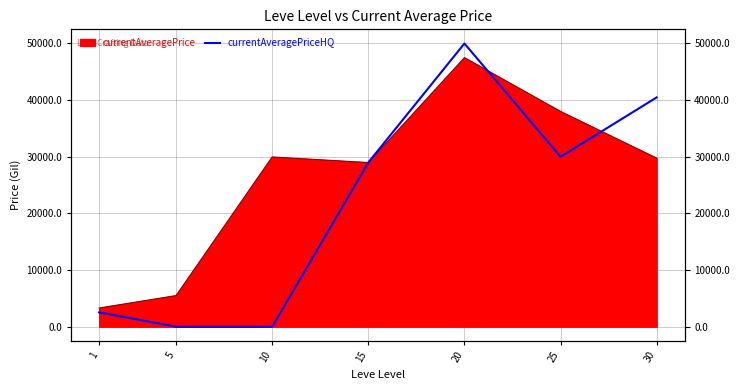

List the labels in order of value, largest first.

20, 30, 25, 15, 1, 5, 10